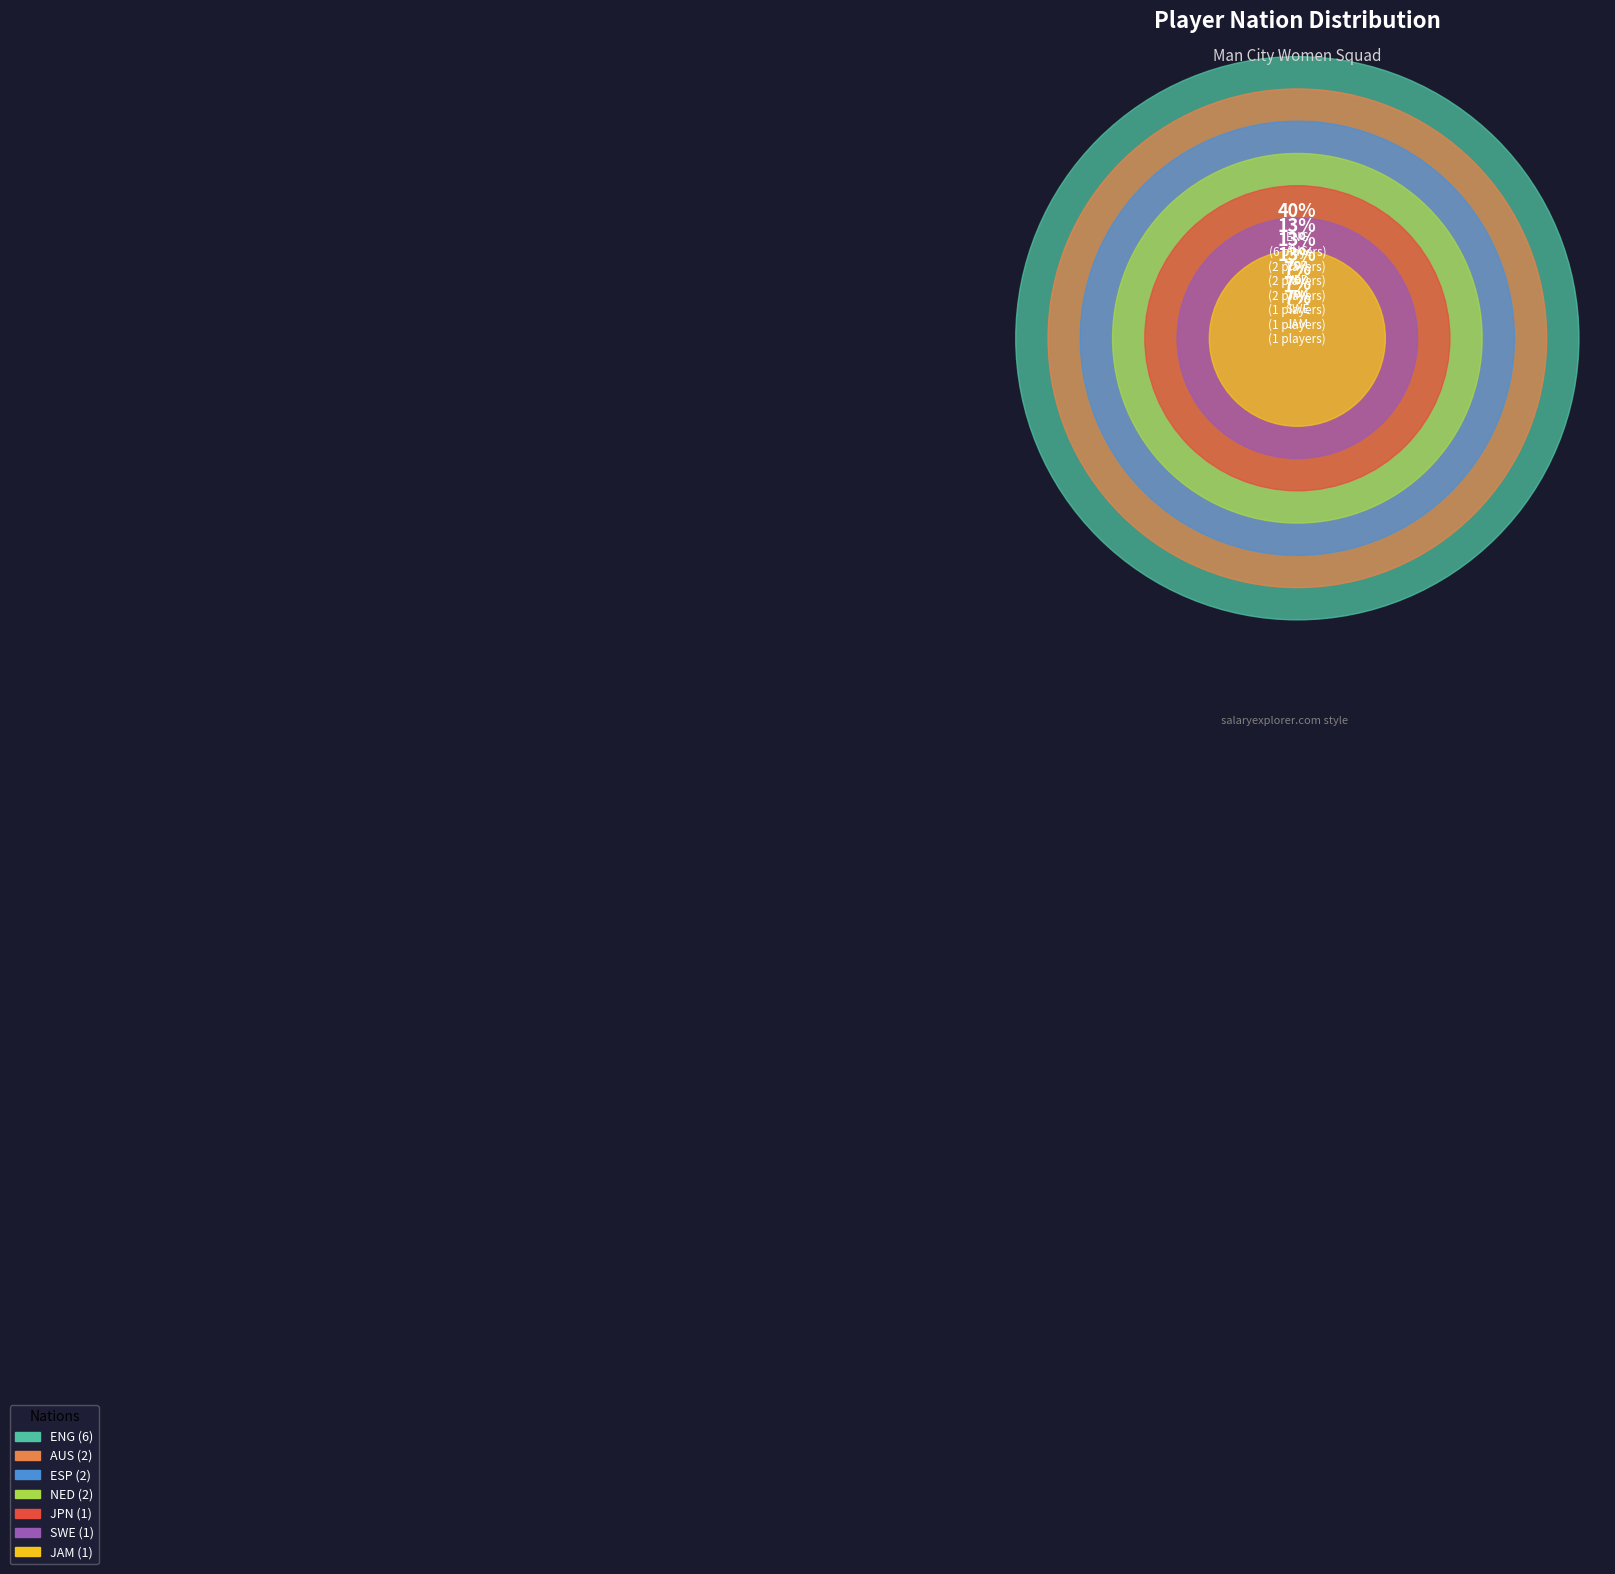

True or false: se SWE accounts for 7% of the total.

True